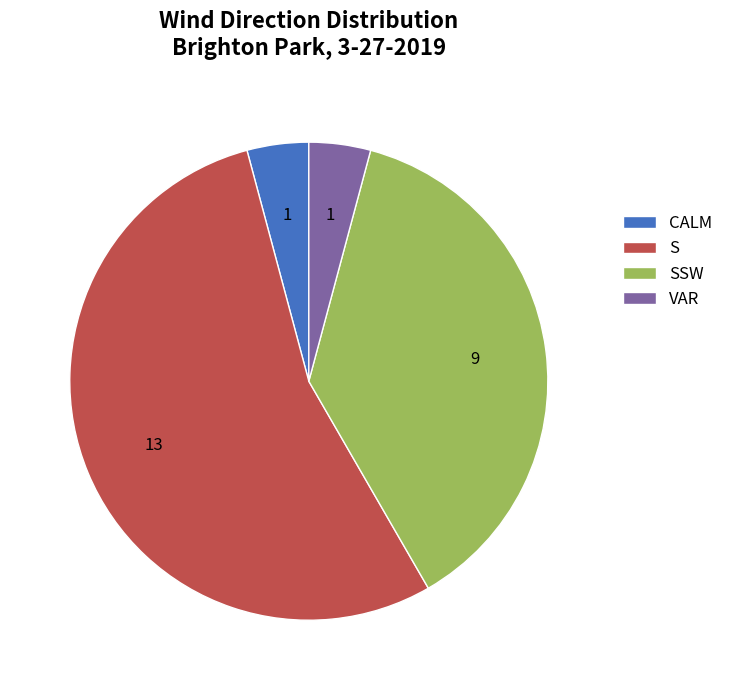

Which slice is the largest?

S